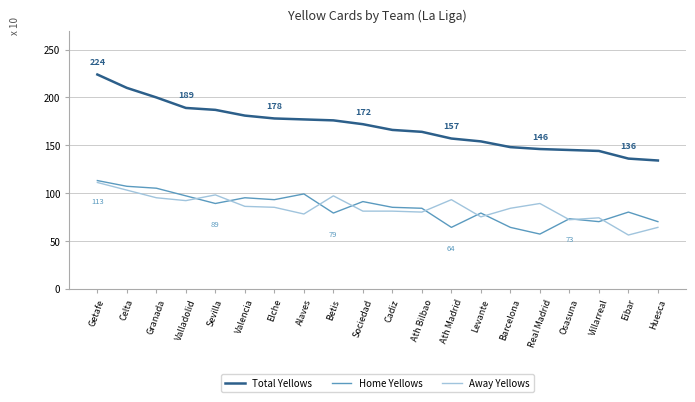

What is the difference between the highest and lowest values at Barcelona?

84